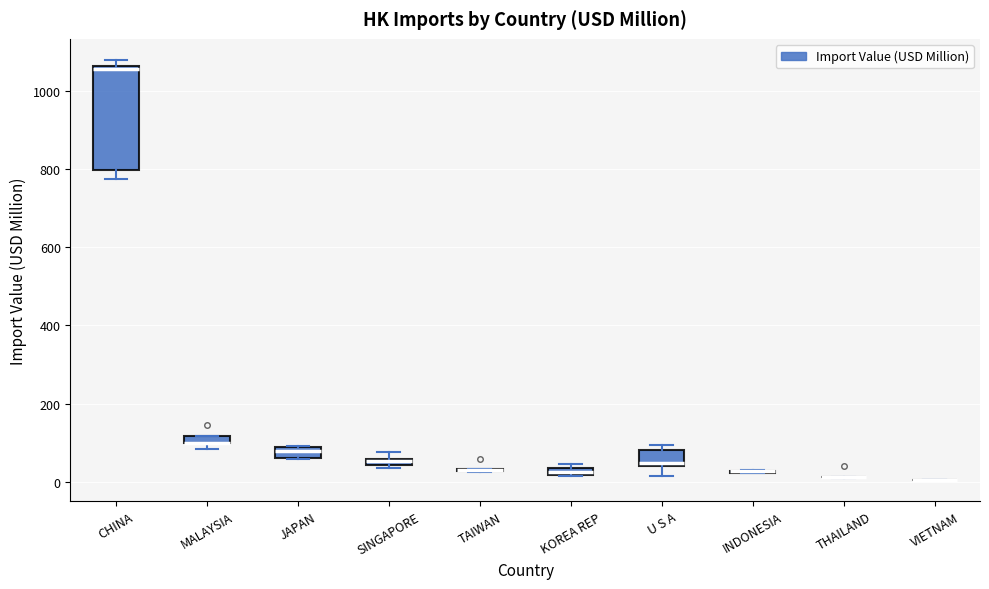

Comparing the boxes themselves (not the whiskers), which one is the tallest?

CHINA